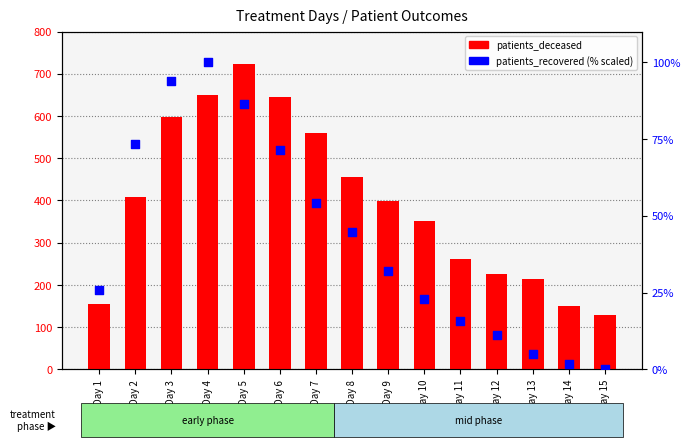

Which series contains the highest Y value?

patients_deceased